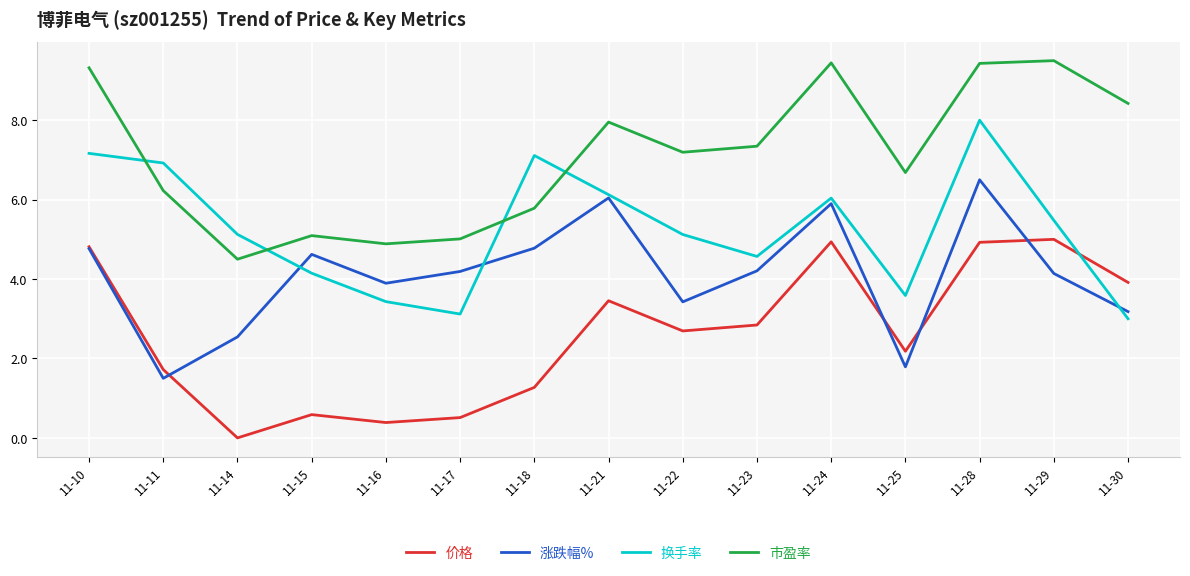

Reading right to left, transcribe all the data shown in this chart.

价格: 3.9	5.0	4.9	2.2	4.9	2.8	2.7	3.5	1.3	0.5	0.4	0.6	0.0	1.7	4.8
涨跌幅%: 3.2	4.1	6.5	1.8	5.9	4.2	3.4	6.0	4.8	4.2	3.9	4.6	2.5	1.5	4.8
换手率: 3.0	5.5	8.0	3.6	6.0	4.6	5.1	6.1	7.1	3.1	3.4	4.1	5.1	6.9	7.2
市盈率: 8.4	9.5	9.4	6.7	9.4	7.3	7.2	8.0	5.8	5.0	4.9	5.1	4.5	6.2	9.3